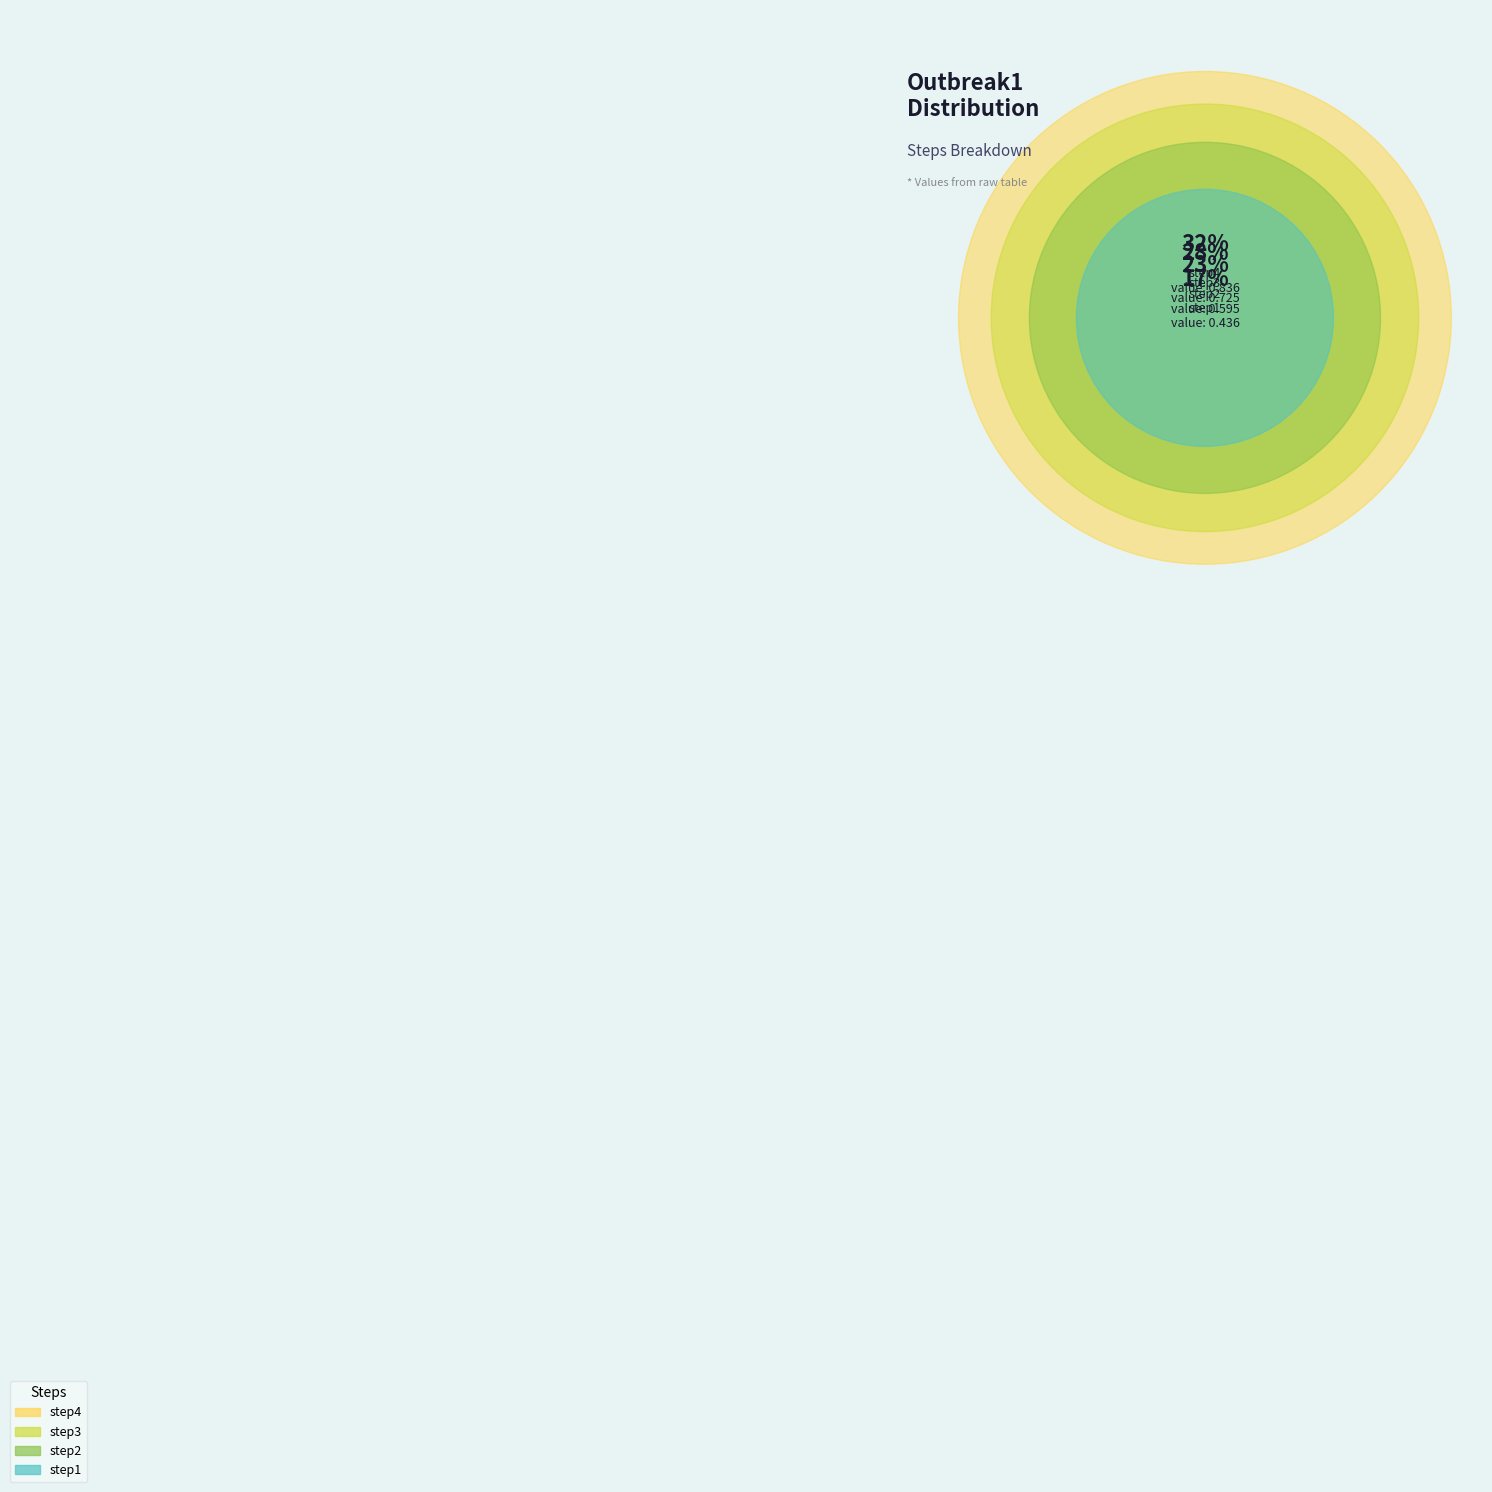

How many slices are in this pie chart?

4